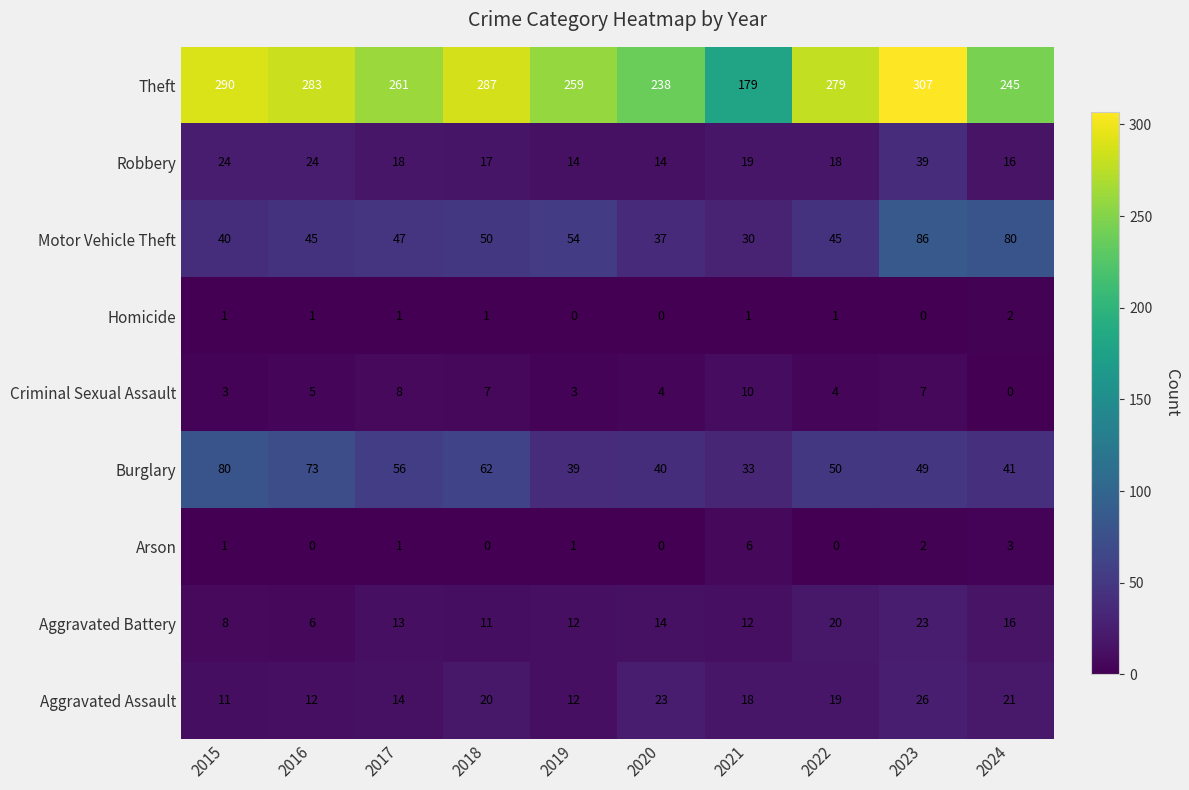

Which series has the widest spread of values?

Theft